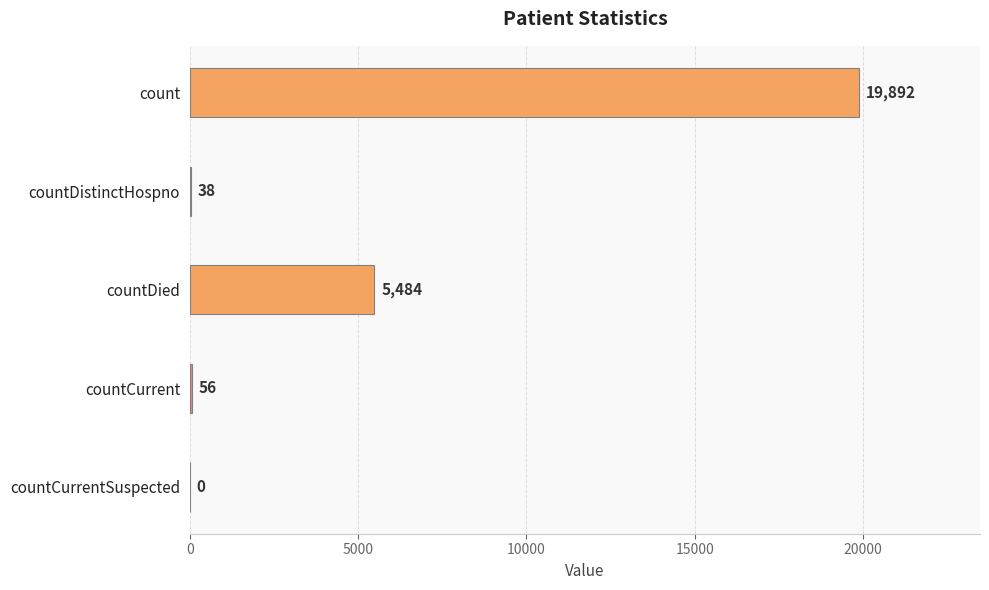

What is the average value?

5094